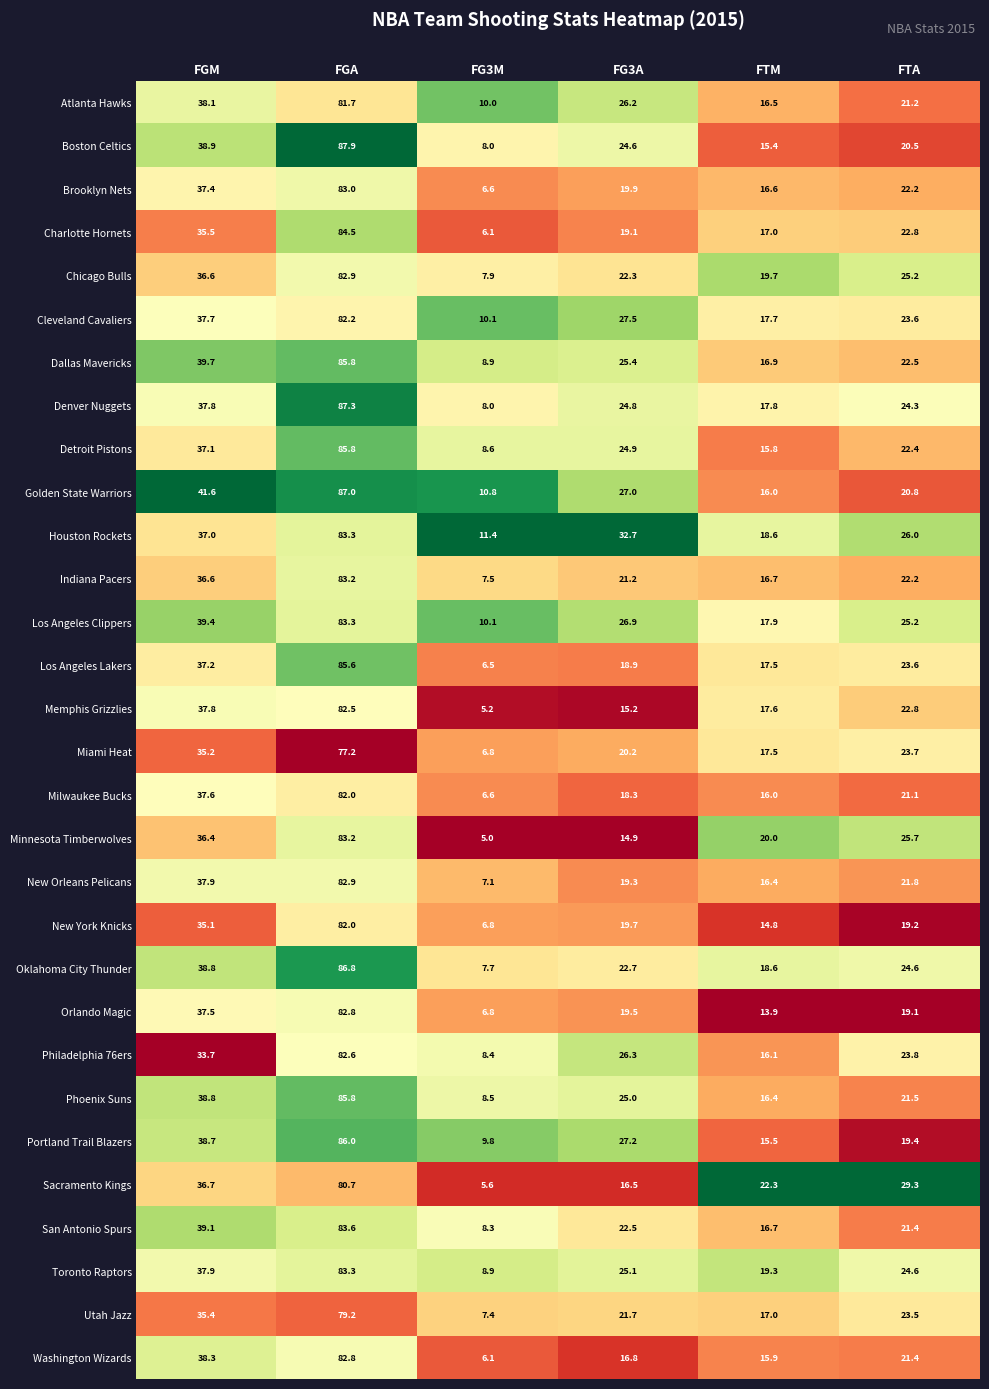

True or false: San Antonio Spurs has a value of 12.6 at FG3M.

False